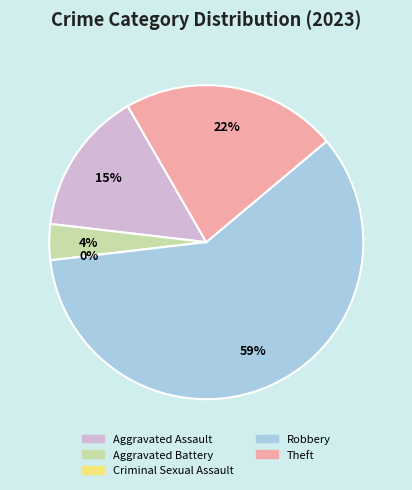

Which slice represents more than half of the pie?

Robbery